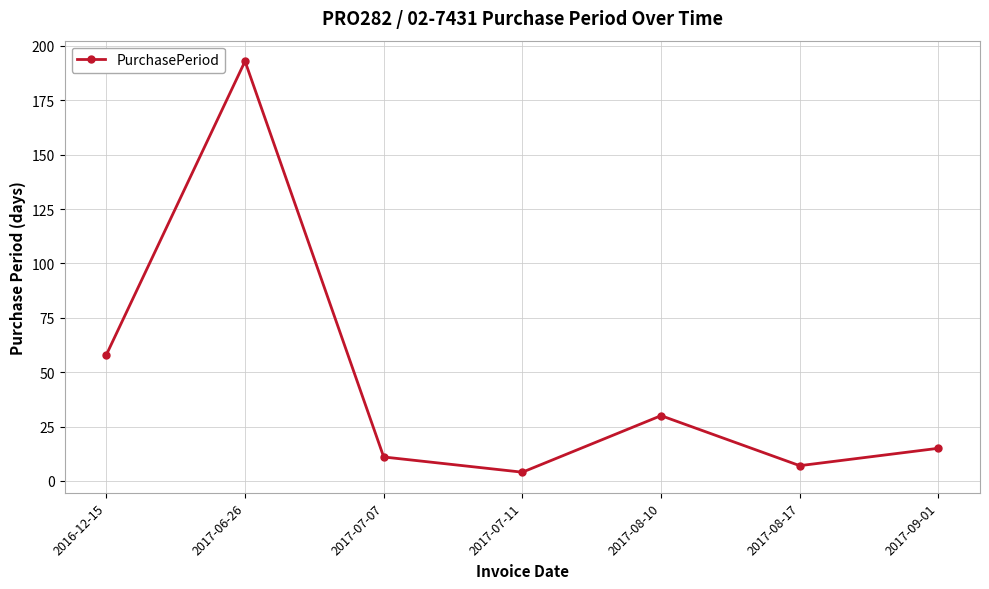

What is the change in value from 2016-12-15 to 2017-08-10?

-28